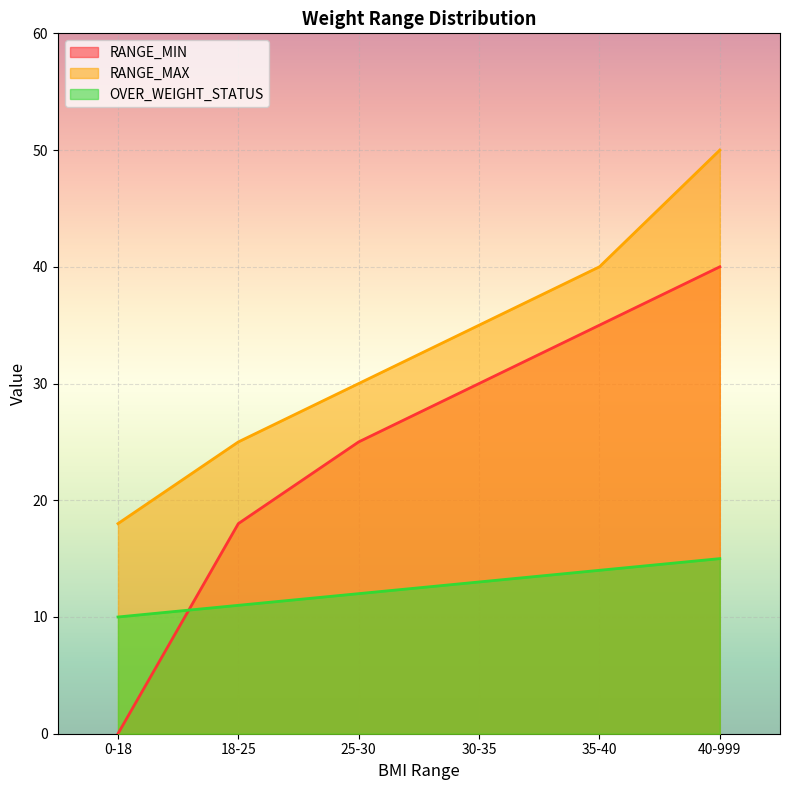

How many lines are shown in the chart?

3